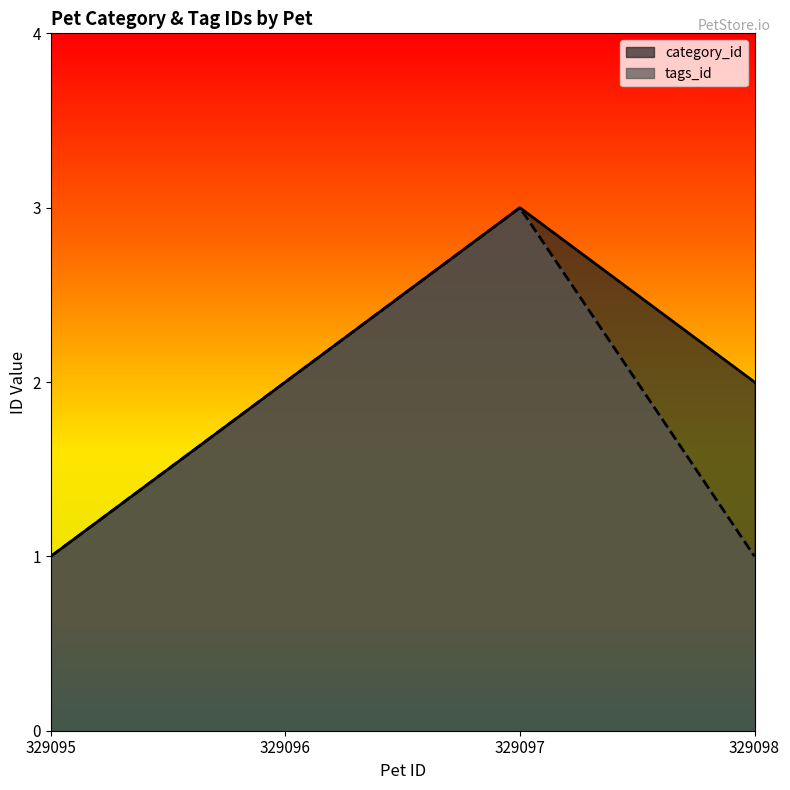

True or false: tags_id and category_id cross at least once.

False